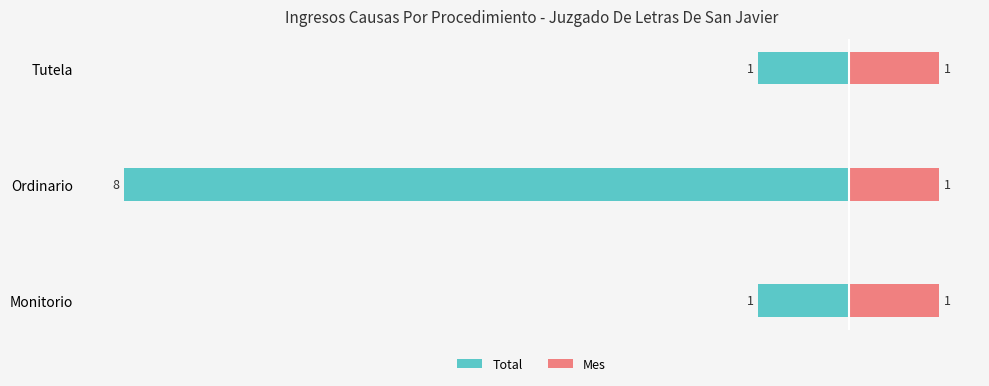

The value of Total at Monitorio is -1.0. True or false?

True